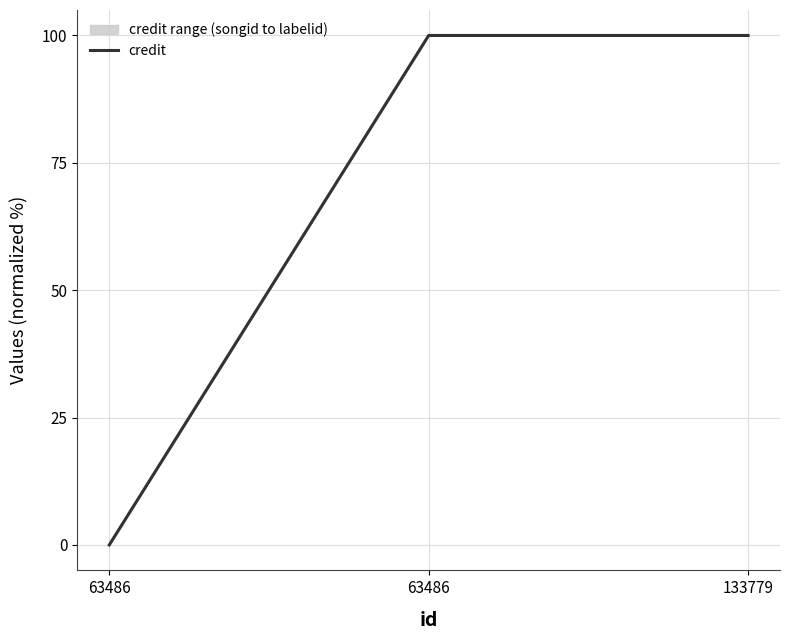

What is the difference between the maximum and minimum values?

100